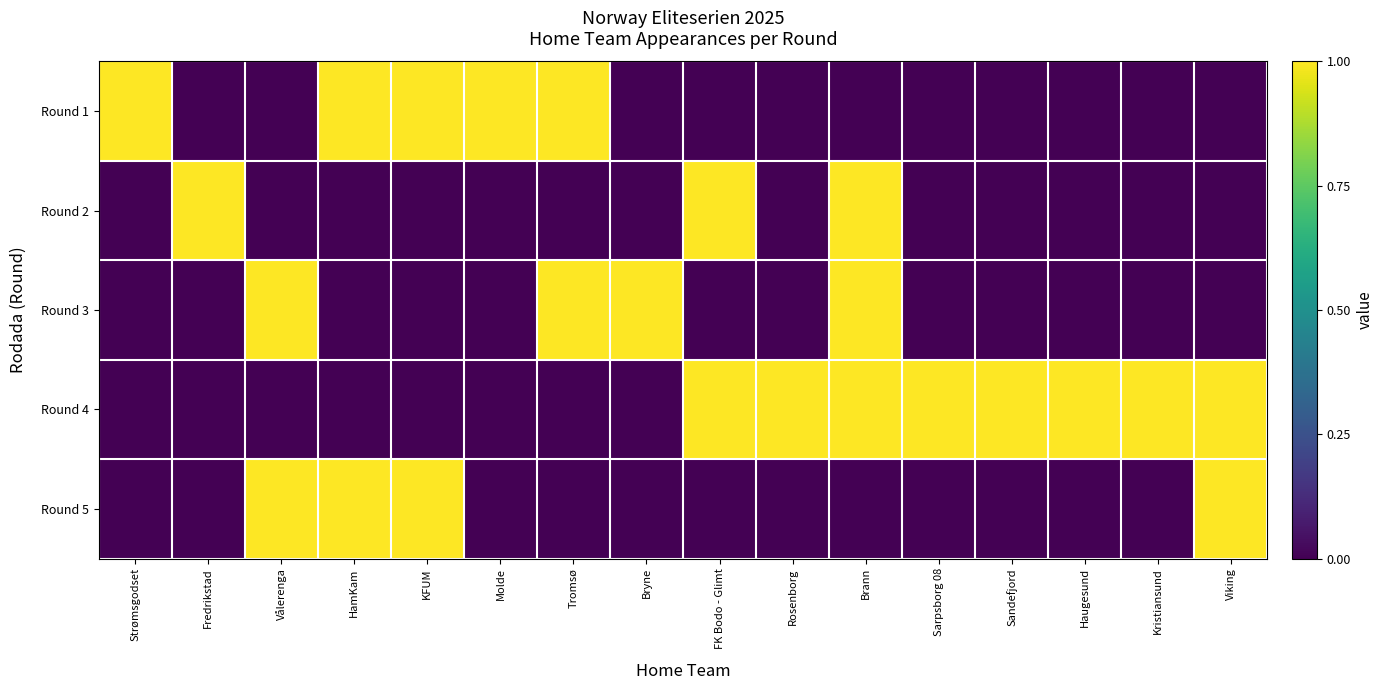

Which series has the largest total across all categories?

Round 4